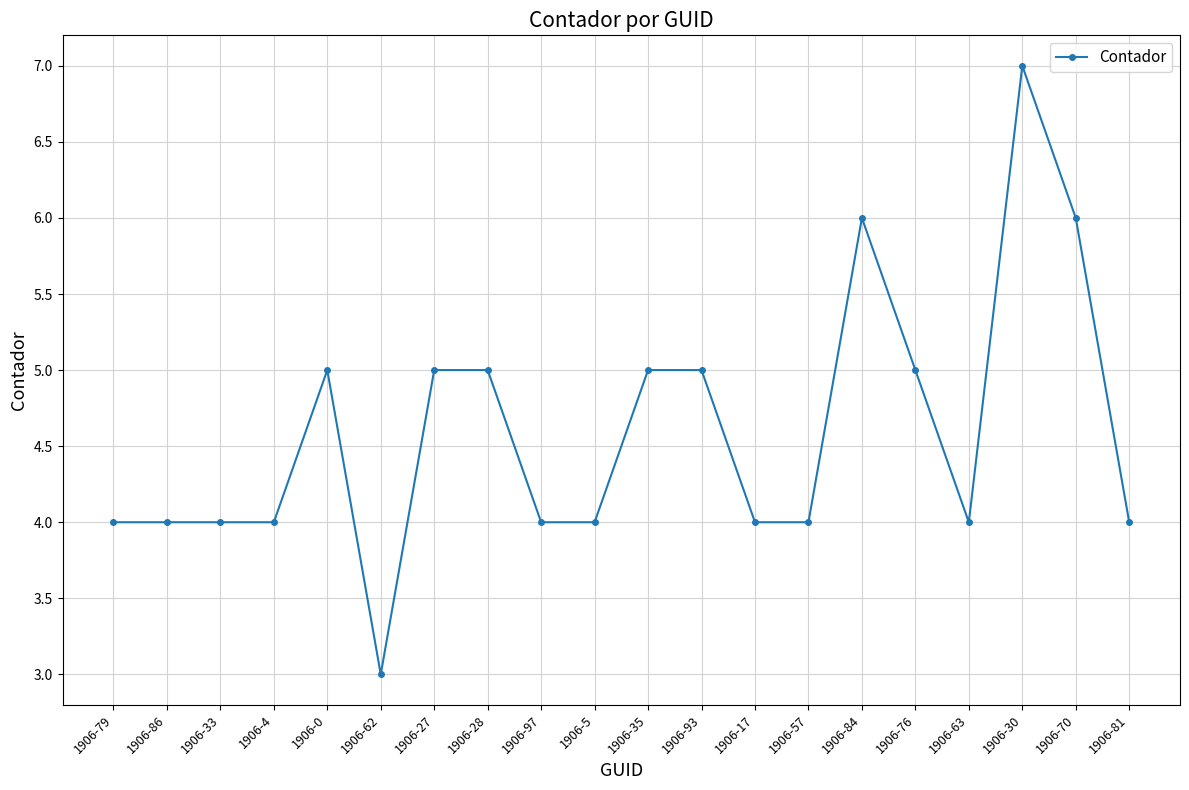

True or false: there are more than 2 points higher than both neighbors.

True